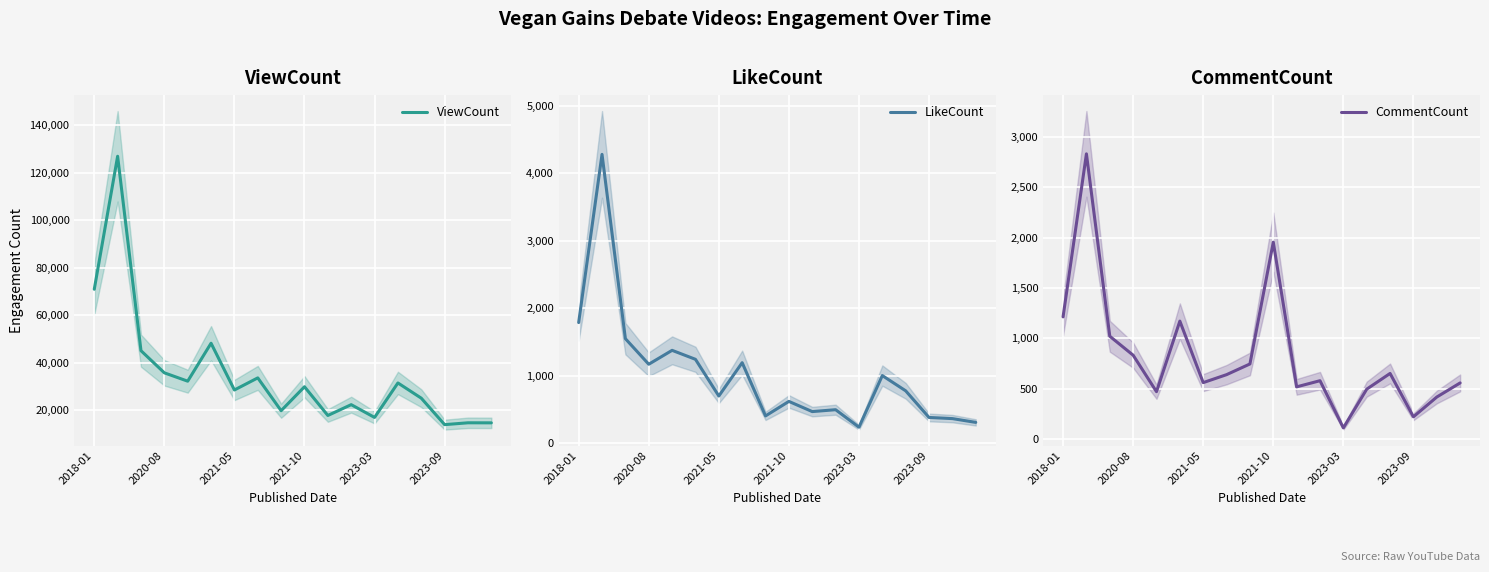

Which series ends up on top after the final intersection of LikeCount and CommentCount?

CommentCount